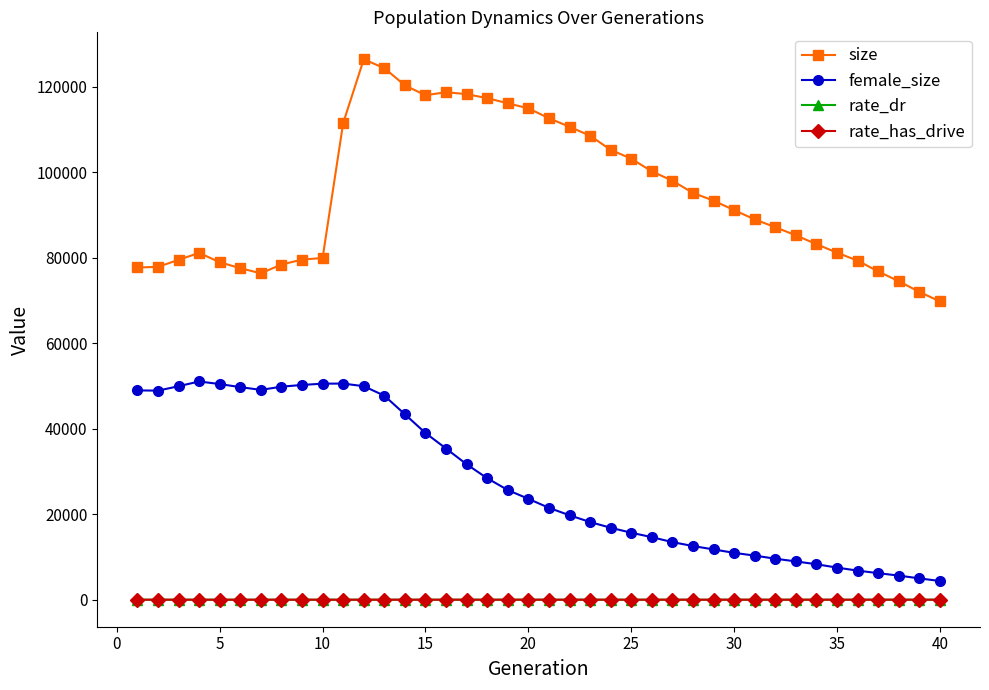

What is the maximum value shown in the chart?

126365.0